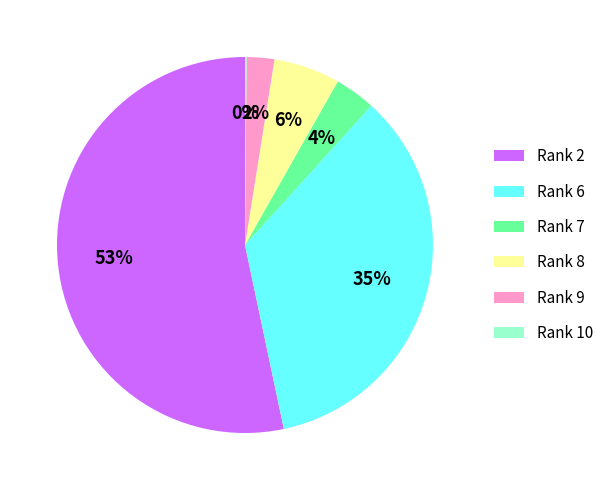

To the nearest percent, what is the difference between the largest and smallest slice percentages?

53%